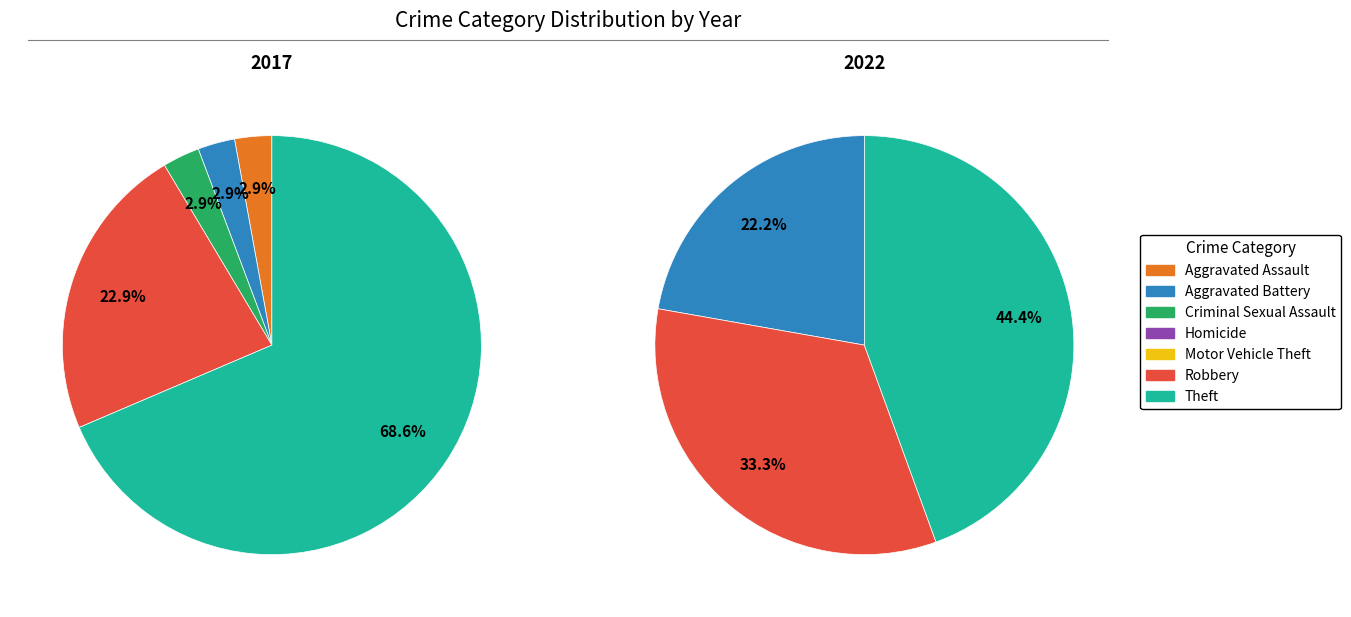

How many slices are in this pie chart?

7